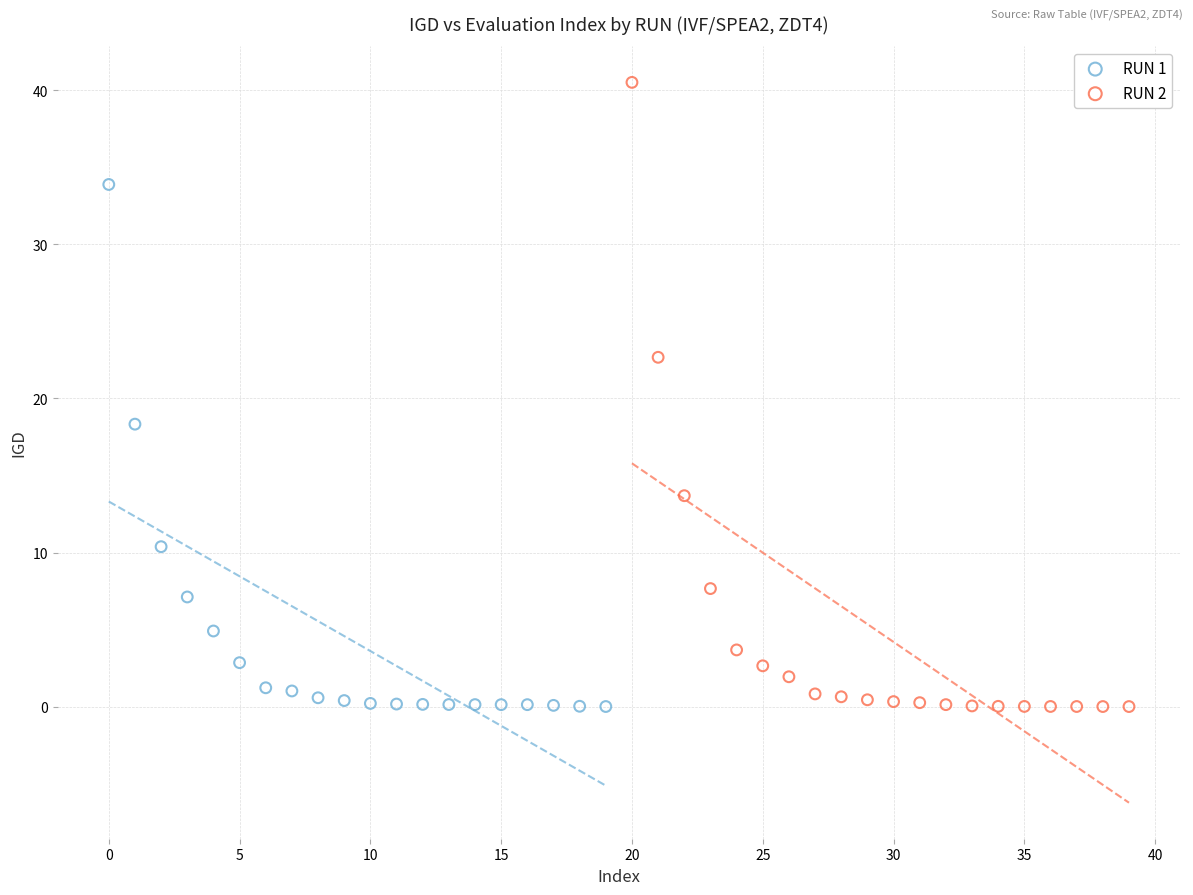

Which series has the widest spread of Y values?

RUN 2